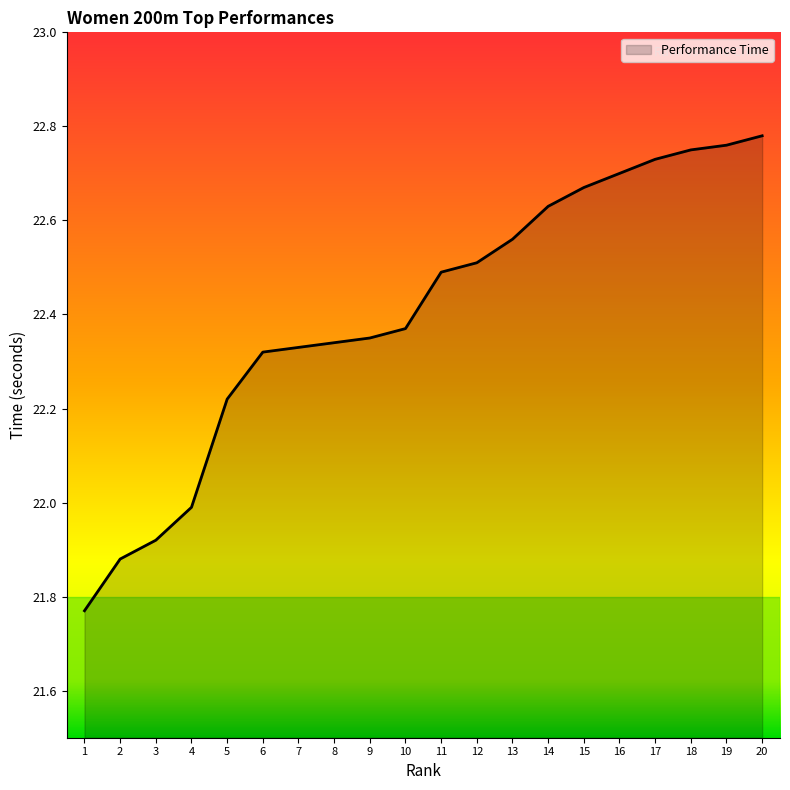

What is the sum of all values?

448.1